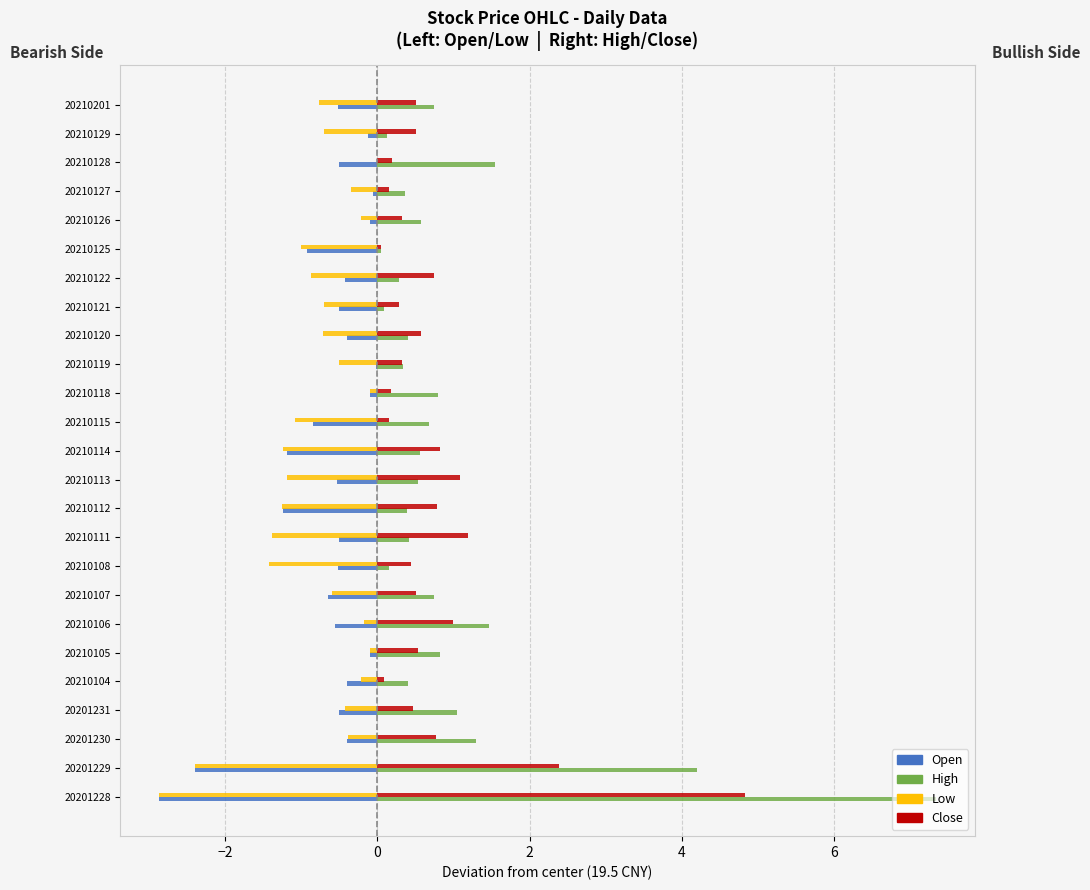

At which category is the sum across all series the highest?

20201228